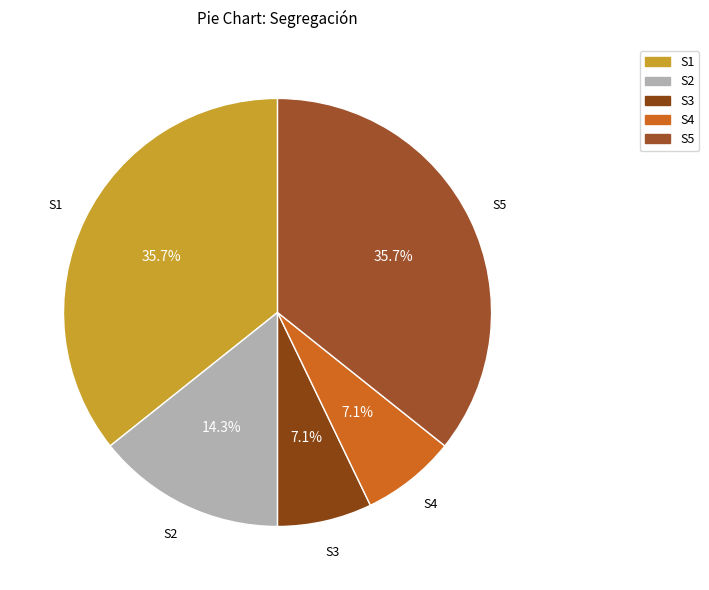

Does S2 account for over 50% of the chart?

No